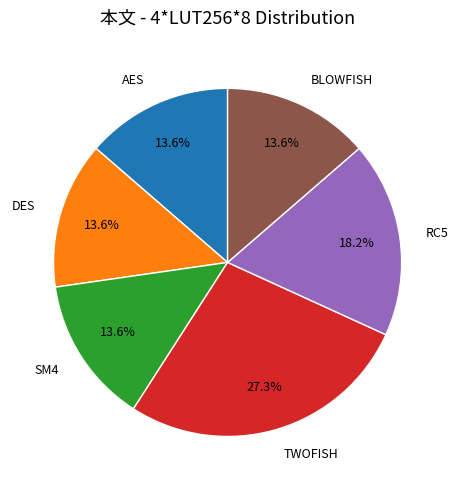

To the nearest percent, what percentage of the pie is SM4?

14%